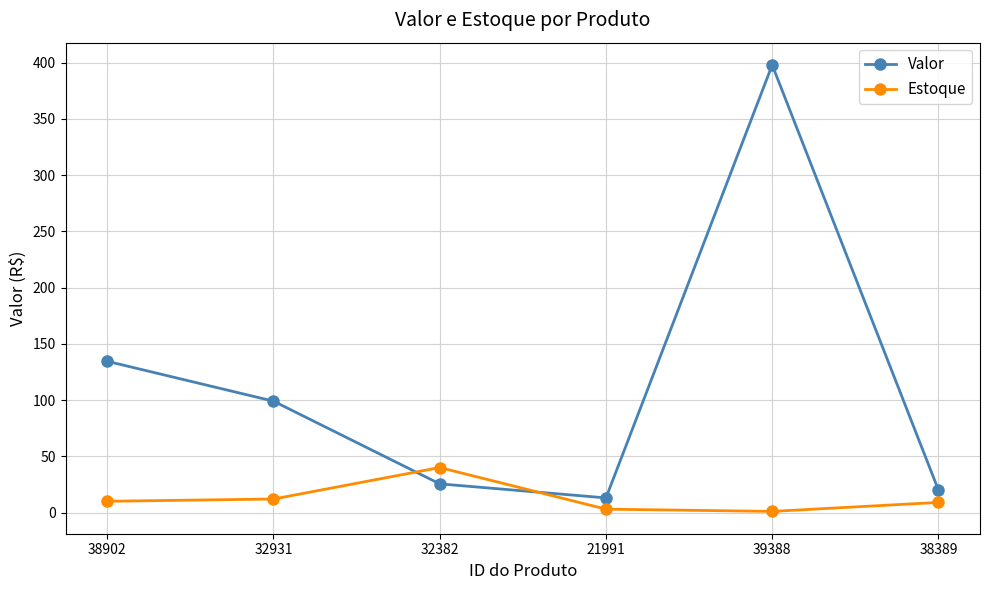

Count the number of categories in the chart.

6